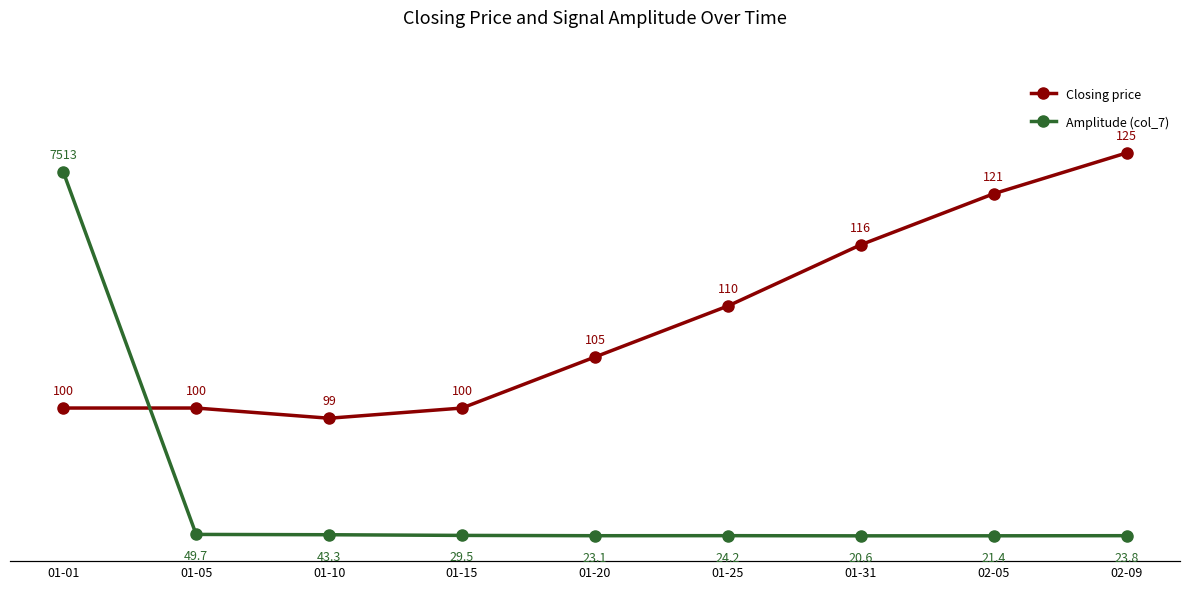

How many times do Closing price and Amplitude (col_7) cross each other?

1